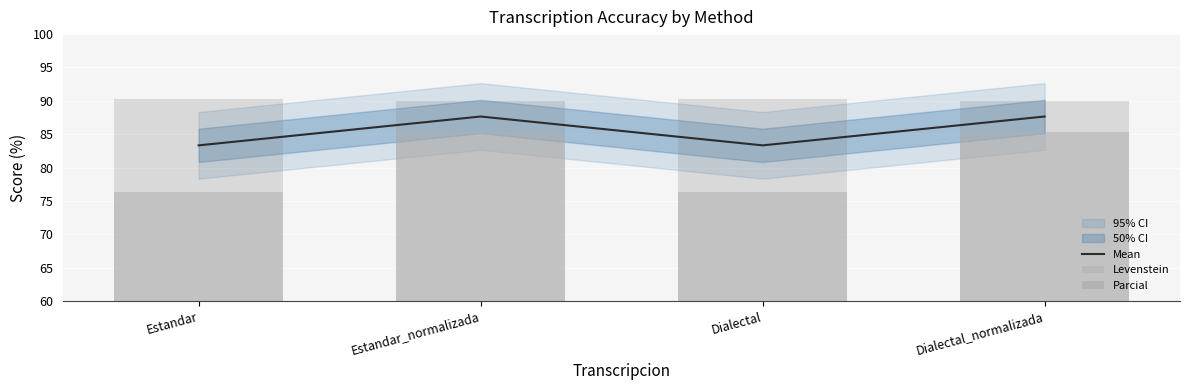

Reading right to left, extract all data points from this chart.

Mean: Dialectal_normalizada=87.6	Dialectal=83.3	Estandar_normalizada=87.6	Estandar=83.3
Levenstein: Dialectal_normalizada=85.3	Dialectal=76.3	Estandar_normalizada=85.3	Estandar=76.3
Parcial: Dialectal_normalizada=90.0	Dialectal=90.3	Estandar_normalizada=90.0	Estandar=90.3